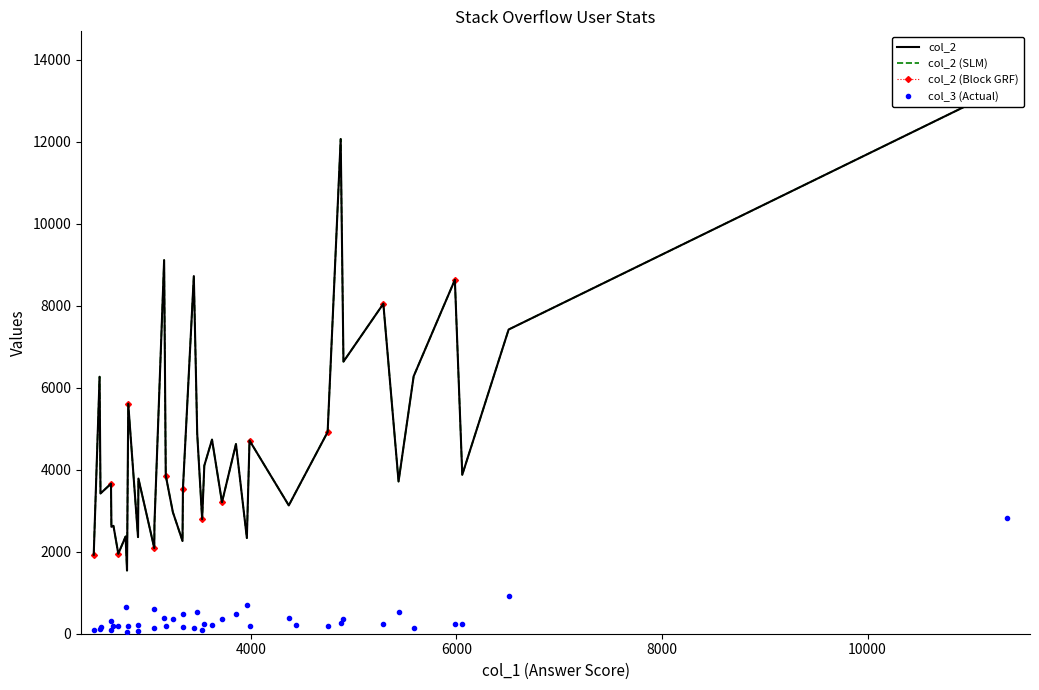

The col_2 series shows 5007 at 11. True or false?

False